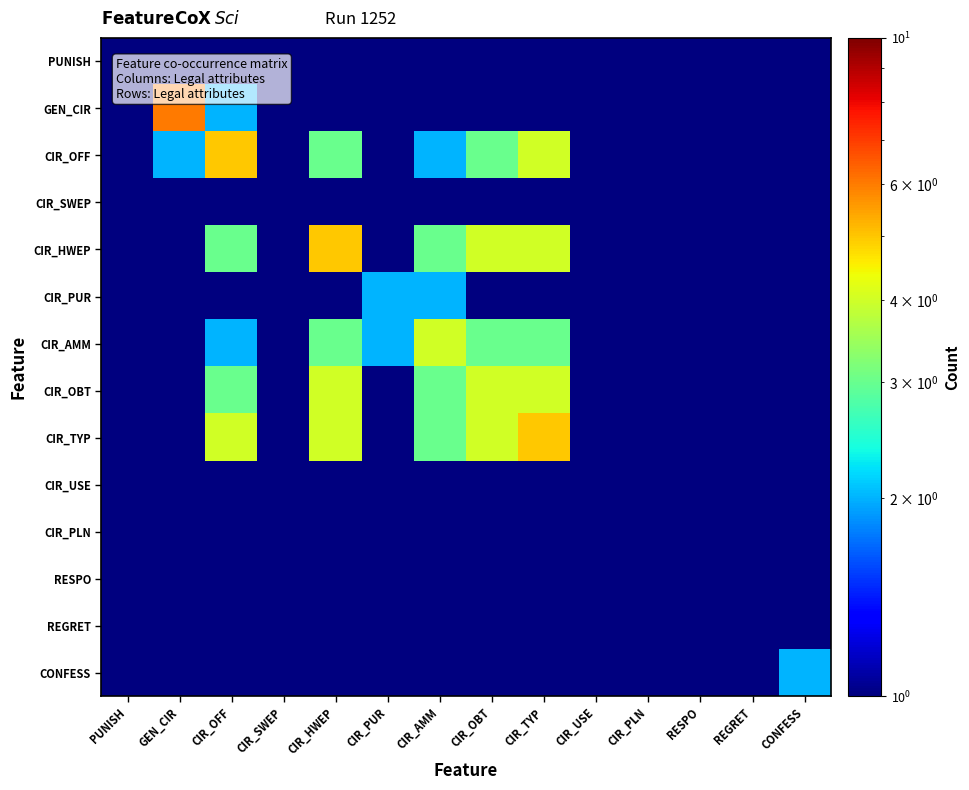

Rank the series by their maximum value, from lowest to highest.

CIR_USE, CIR_PLN, RESPO, REGRET, PUNISH, CIR_SWEP, CIR_PUR, CONFESS, CIR_AMM, CIR_OBT, CIR_OFF, CIR_HWEP, CIR_TYP, GEN_CIR